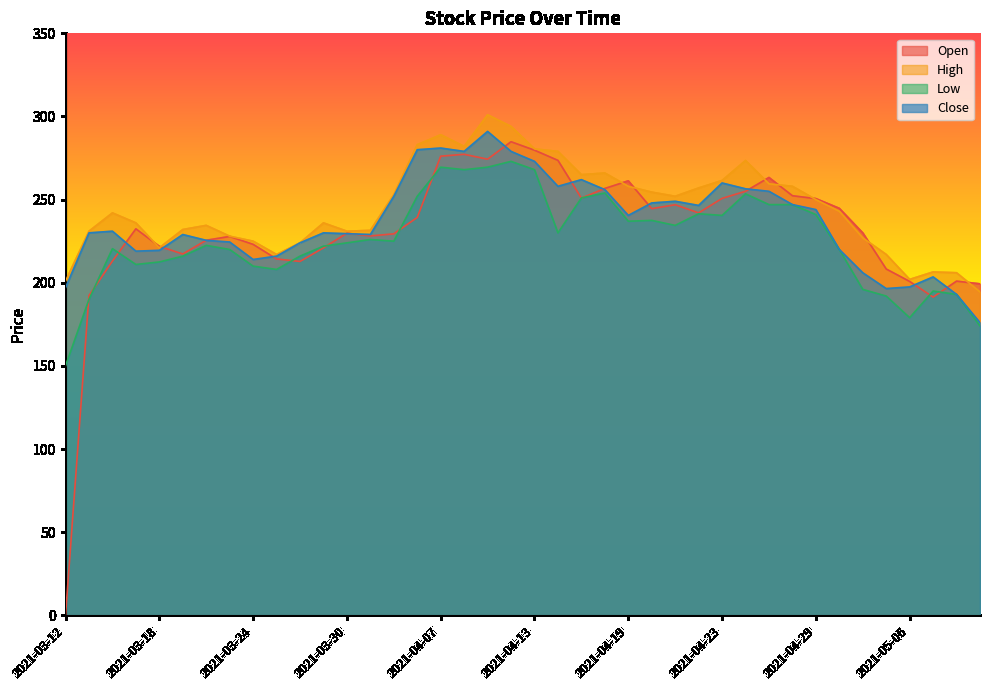

True or false: Close has more than 0 interior local peaks.

True